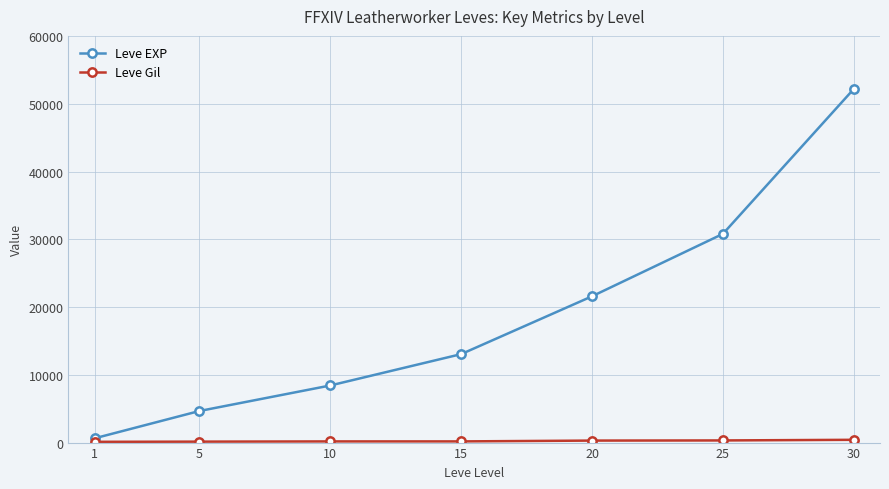

At which category does the chart reach its peak across all series?

30